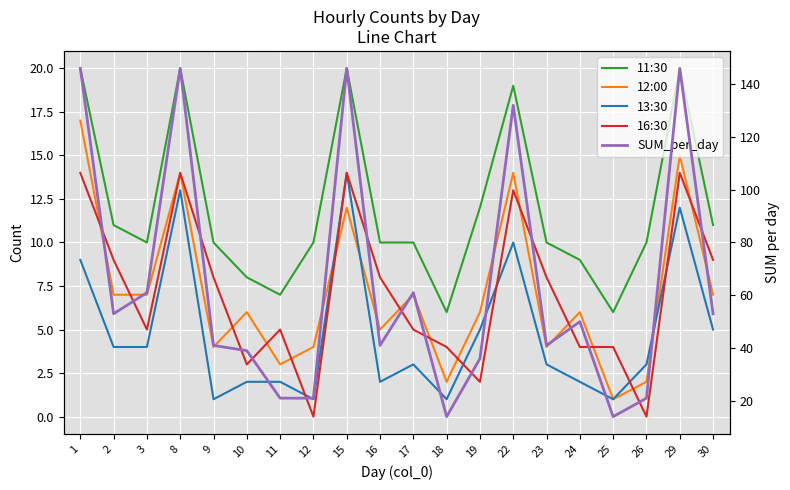

Is it true that 13:30 equals 12 at 29?

True